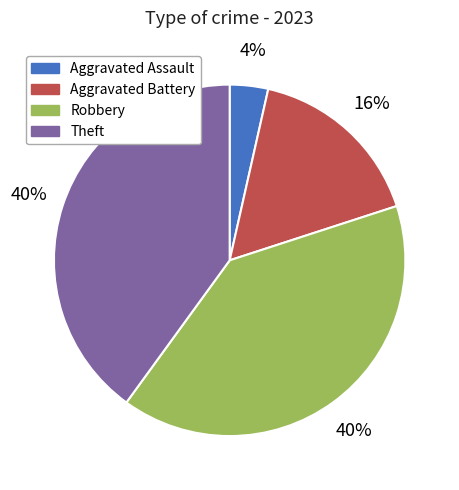

Approximately how many times larger is the value at Aggravated Assault compared to Theft?

0.1